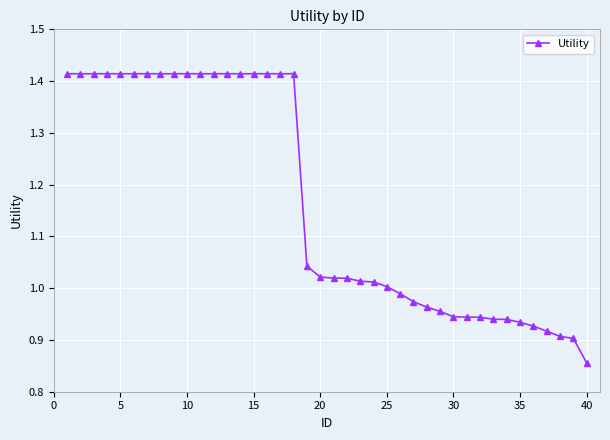

What is the sum of all values?

46.6